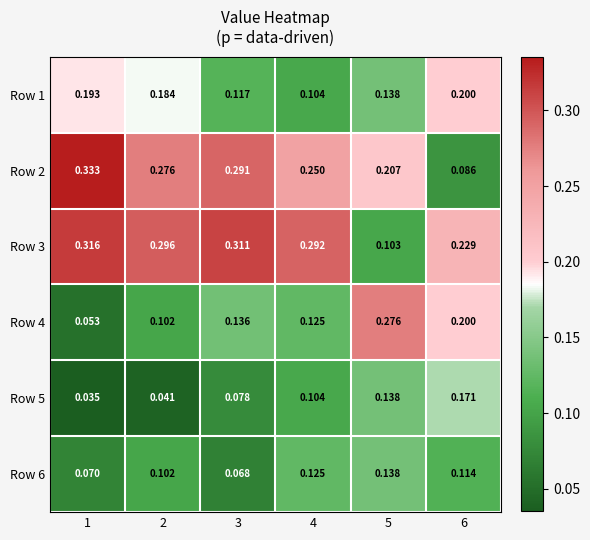

Is the value of Row 5 at 1 greater than the value of Row 2 at 2?

No